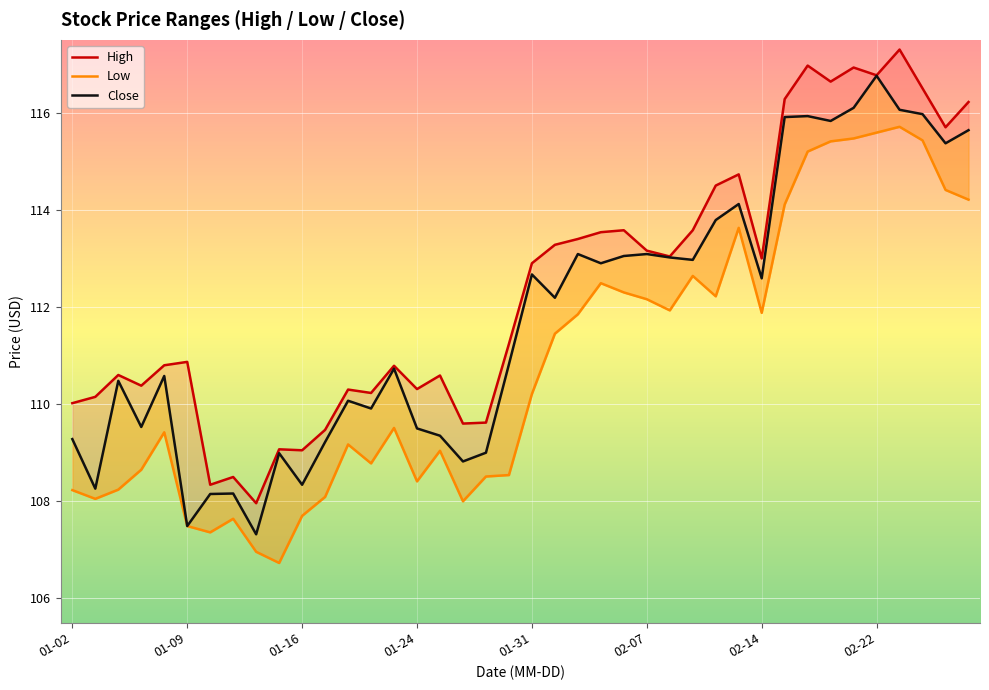

Is it true that Low equals 177.1 at 01-09?

False